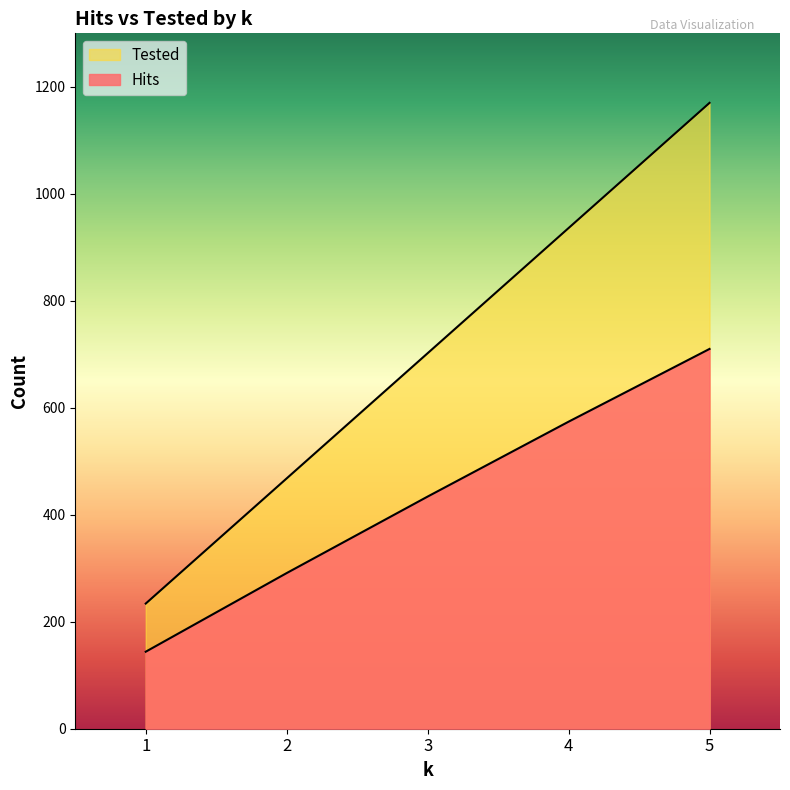

How many lines are shown in the chart?

2